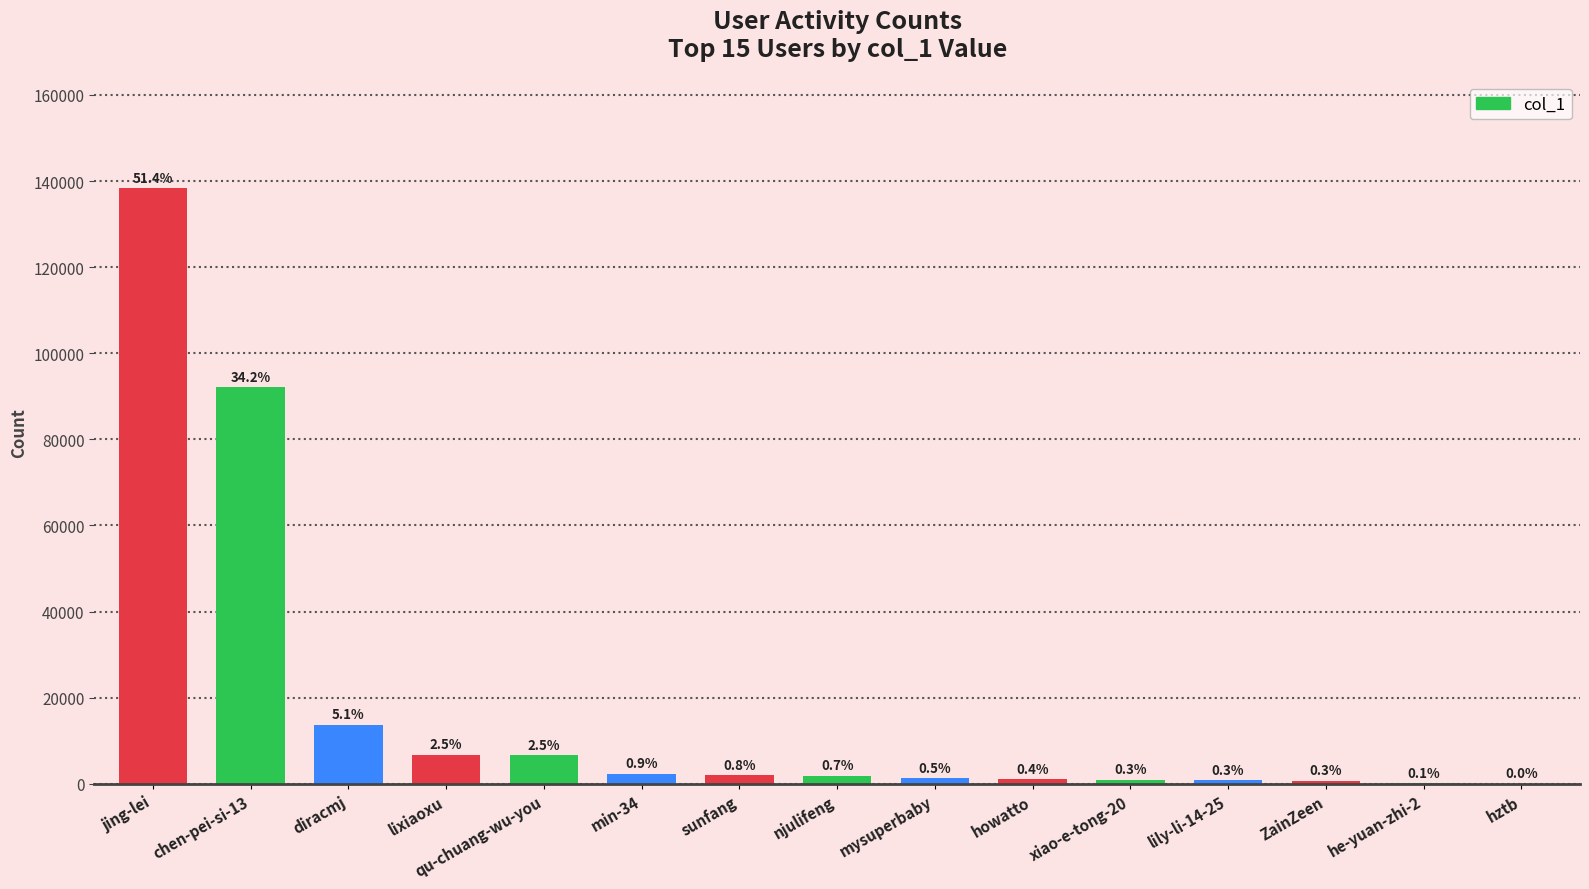

Are the bars horizontal?

No